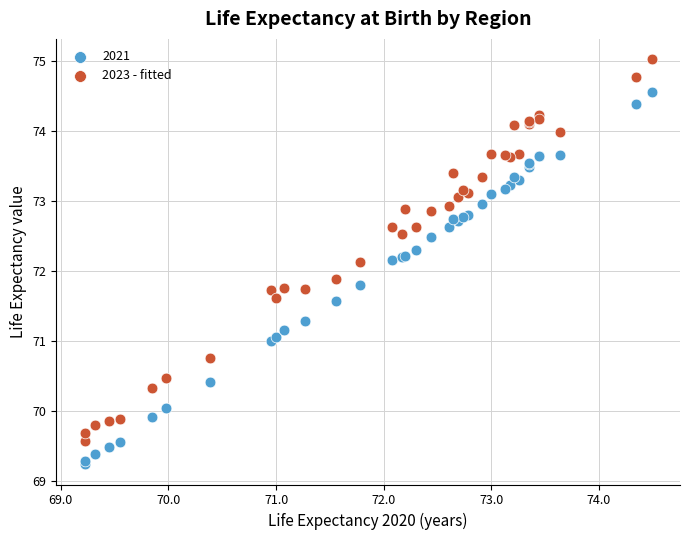

What is the X range (max minus min) for the scatter plot?

5.3